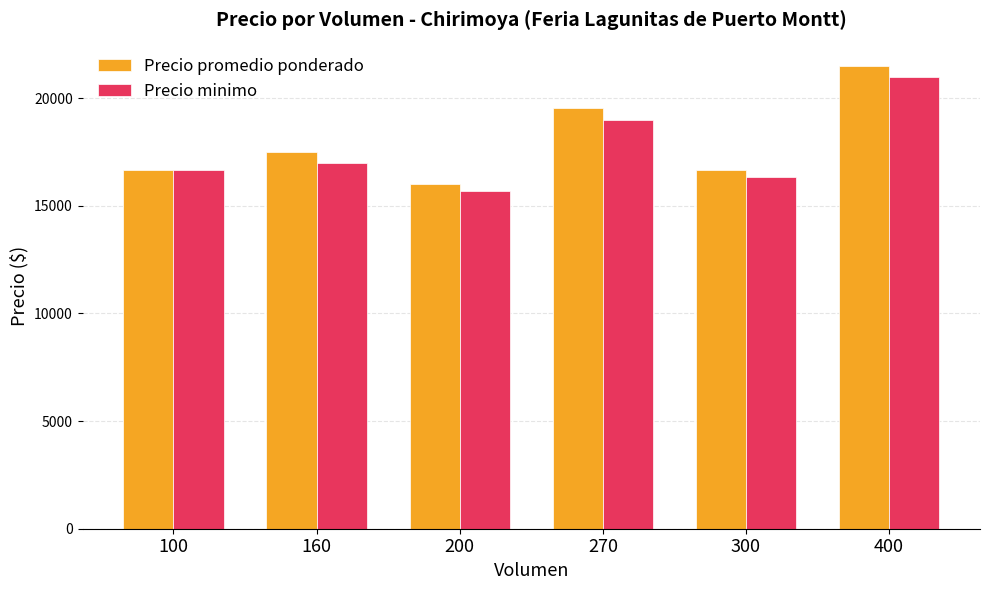

Read the Precio minimo value at 100.

16666.7